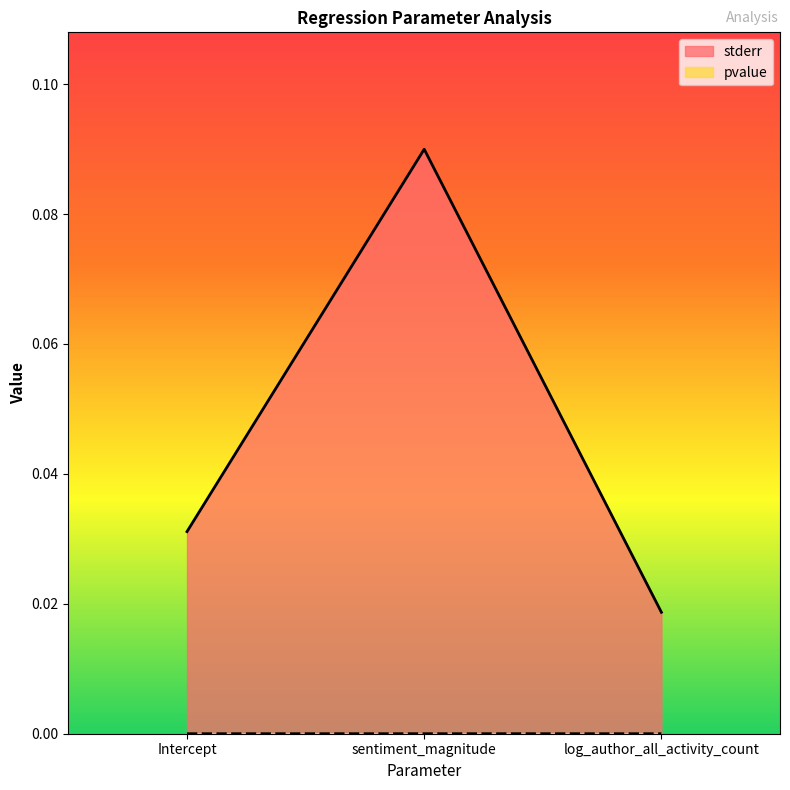

True or false: stderr has a value of 0.0 at Intercept.

True